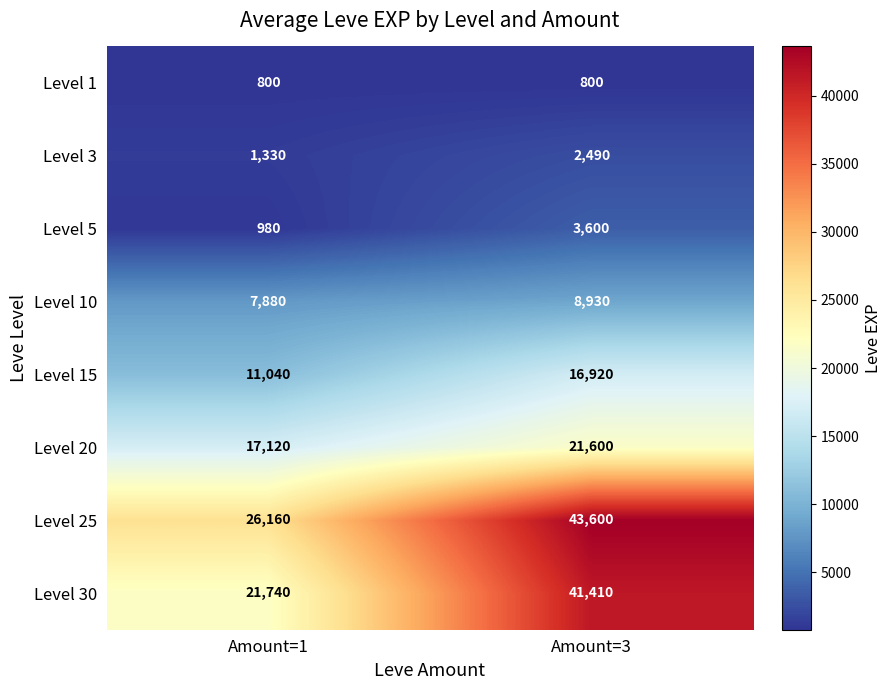

The value of Level 30 at Amount=1 is 5279. True or false?

False